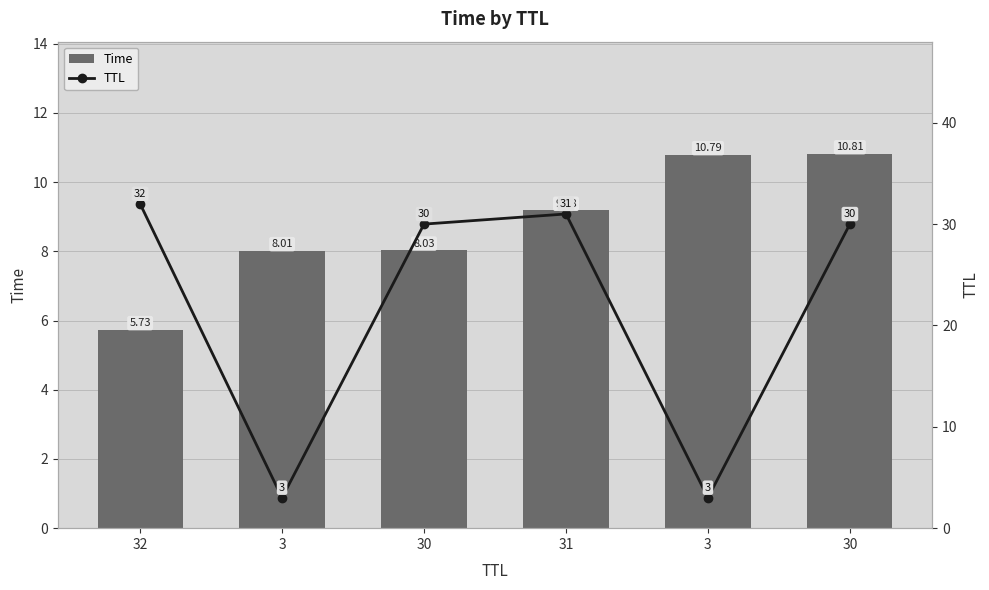

List the labels in order of Time value, smallest first.

32, 3, 30, 31, 3, 30